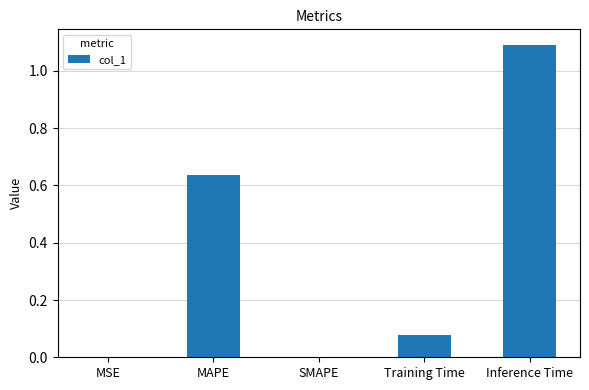

What is the change in value from MSE to Inference Time?

+1.1